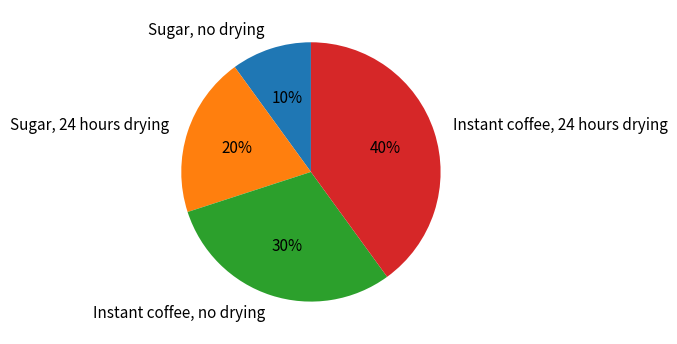

Rank the categories by value from lowest to highest.

Sugar, no drying, Sugar, 24 hours drying, Instant coffee, no drying, Instant coffee, 24 hours drying